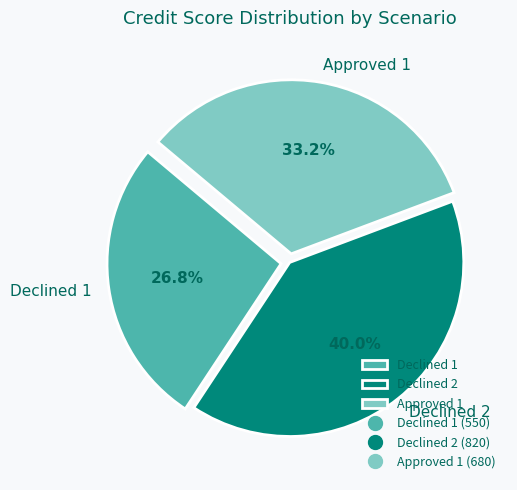

Between Declined 1 and Approved 1, which is larger?

Approved 1